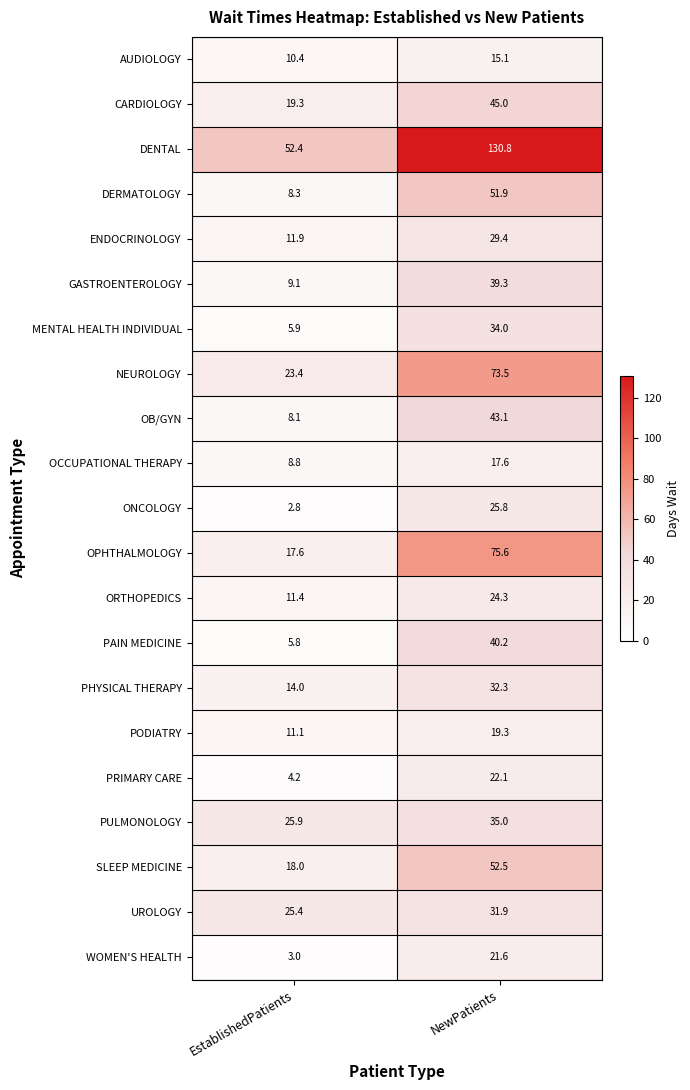

At EstablishedPatients, list the series in order from smallest to largest.

ONCOLOGY, WOMEN'S HEALTH, PRIMARY CARE, PAIN MEDICINE, MENTAL HEALTH INDIVIDUAL, OB/GYN, DERMATOLOGY, OCCUPATIONAL THERAPY, GASTROENTEROLOGY, AUDIOLOGY, PODIATRY, ORTHOPEDICS, ENDOCRINOLOGY, PHYSICAL THERAPY, OPHTHALMOLOGY, SLEEP MEDICINE, CARDIOLOGY, NEUROLOGY, UROLOGY, PULMONOLOGY, DENTAL